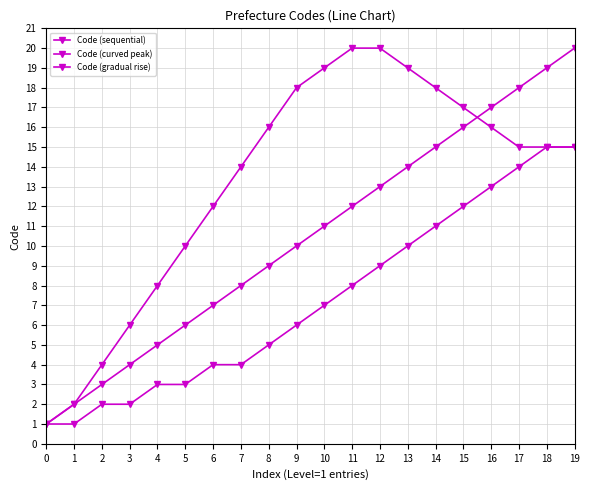

What is the value of the Code (gradual rise) point at the 16th from the left?

12